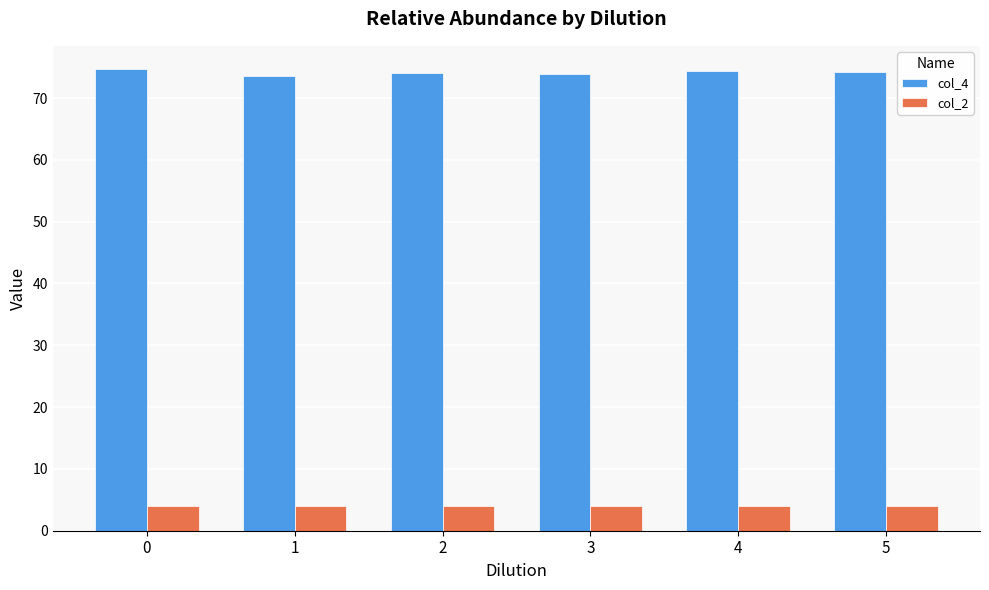

Which series has the largest total across all categories?

col_4